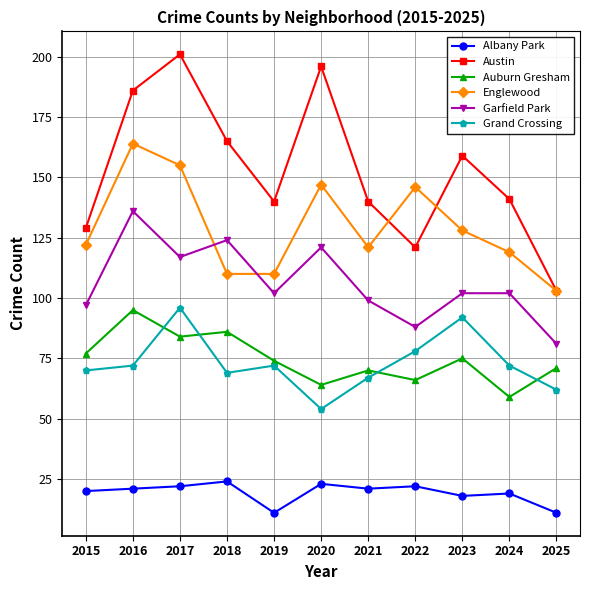

Rank the series at 2023 from lowest to highest value.

Albany Park, Auburn Gresham, Grand Crossing, Garfield Park, Englewood, Austin